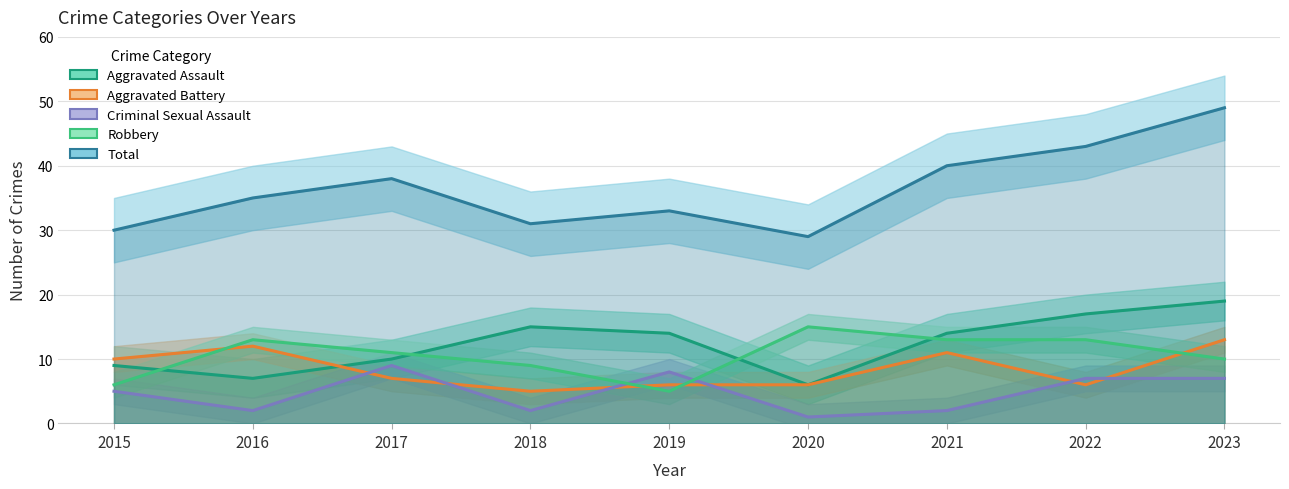

Reading left to right, extract all data points from this chart.

Aggravated Assault: 2015=9	2016=7	2017=10	2018=15	2019=14	2020=6	2021=14	2022=17	2023=19
Aggravated Battery: 2015=10	2016=12	2017=7	2018=5	2019=6	2020=6	2021=11	2022=6	2023=13
Criminal Sexual Assault: 2015=5	2016=2	2017=9	2018=2	2019=8	2020=1	2021=2	2022=7	2023=7
Robbery: 2015=6	2016=13	2017=11	2018=9	2019=5	2020=15	2021=13	2022=13	2023=10
Total: 2015=30	2016=35	2017=38	2018=31	2019=33	2020=29	2021=40	2022=43	2023=49